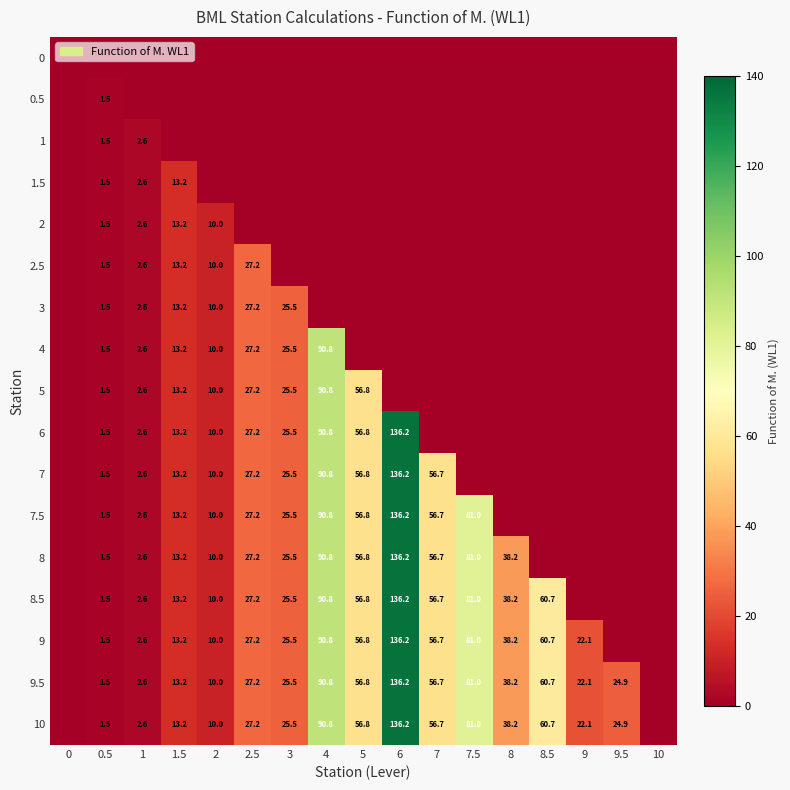

The value of 3 at 2.5 is 42.0. True or false?

False